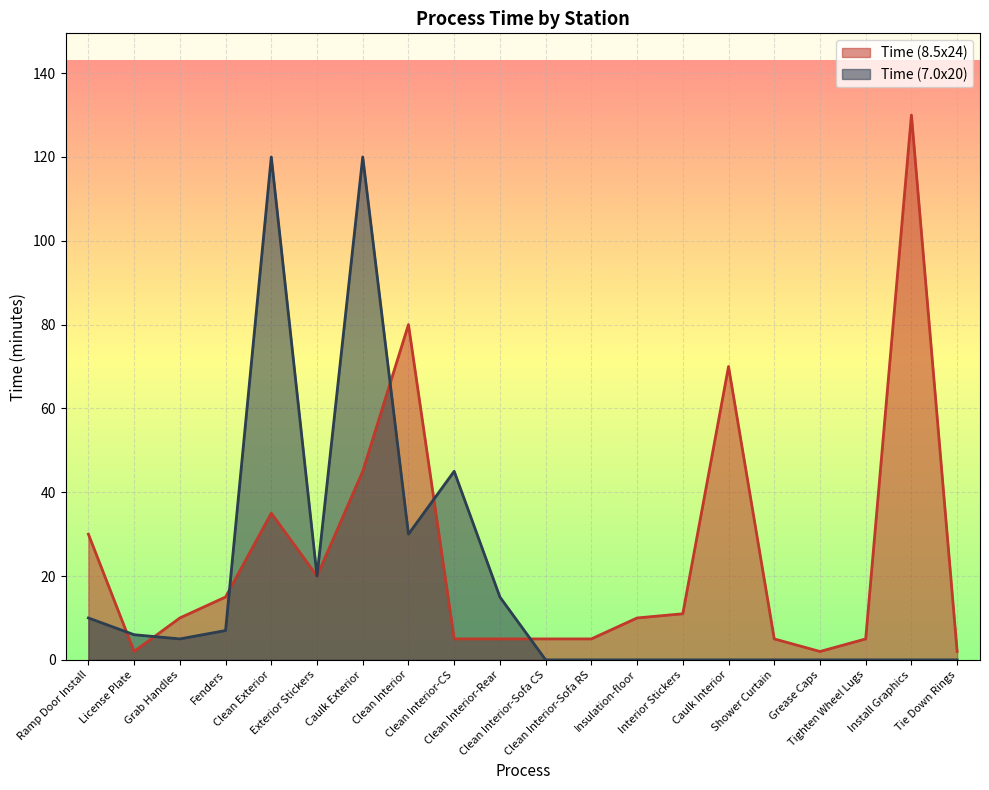

What is the difference between the maximum and second lowest values in the Time (8.5x24) series?

128